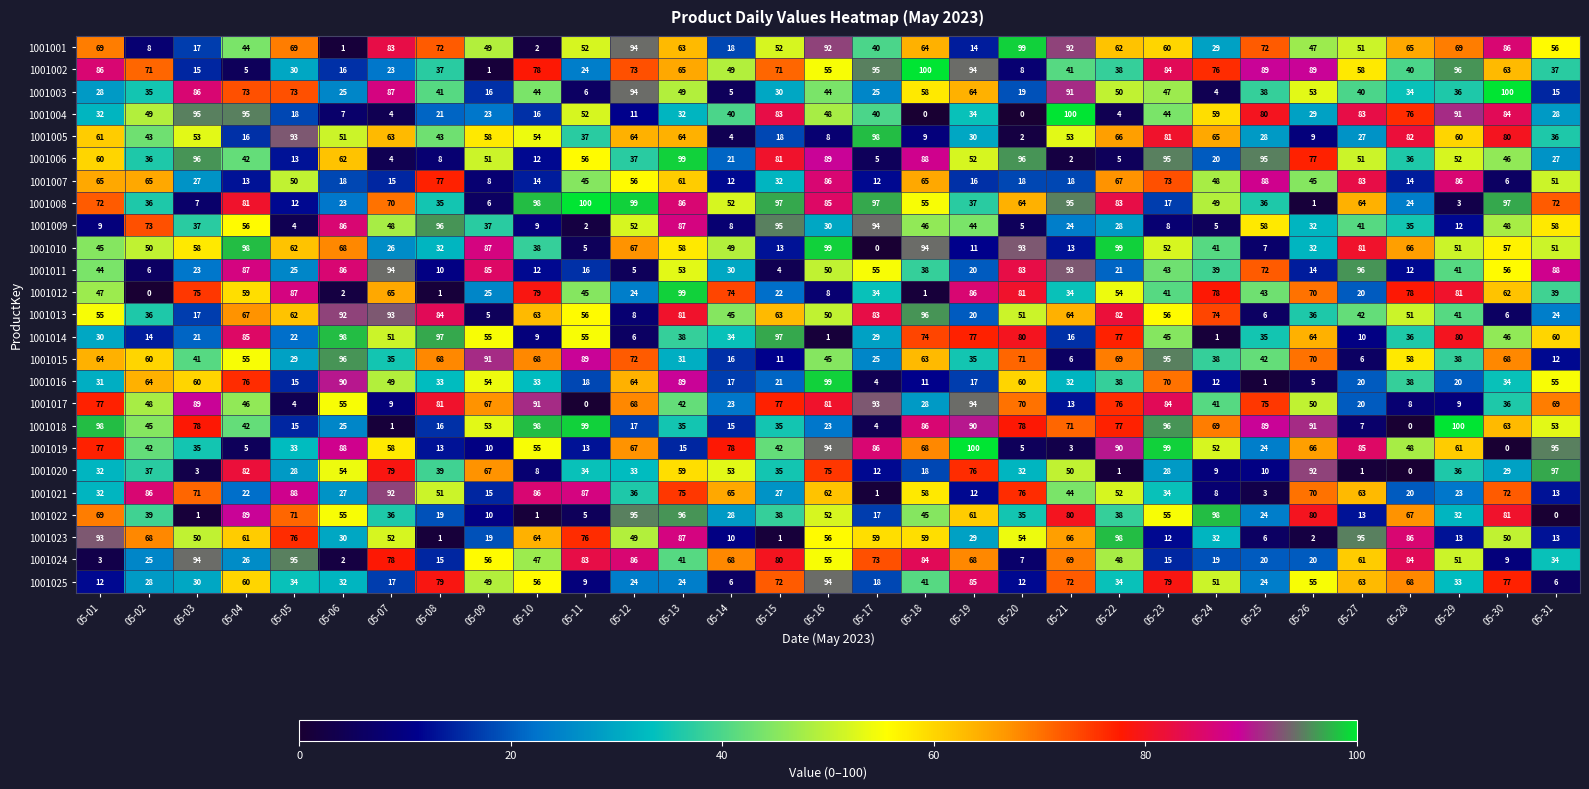

What is the greatest value displayed?

100